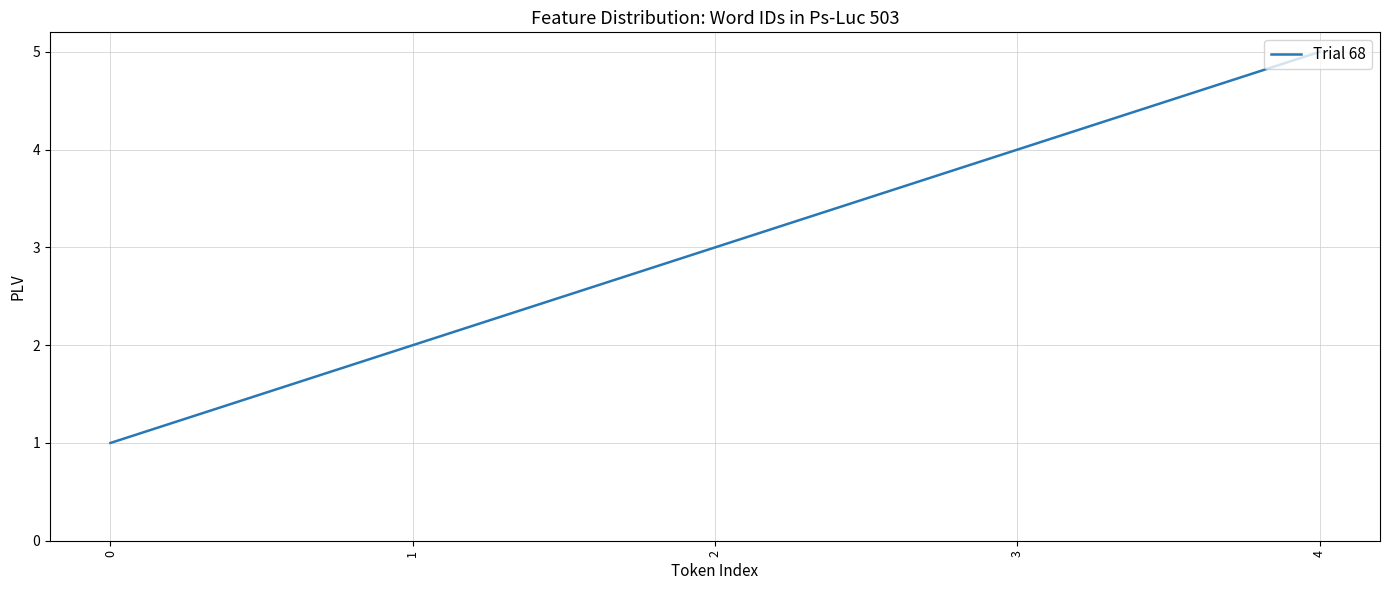

Approximately how many times larger is the value at 2 compared to 1?

1.5